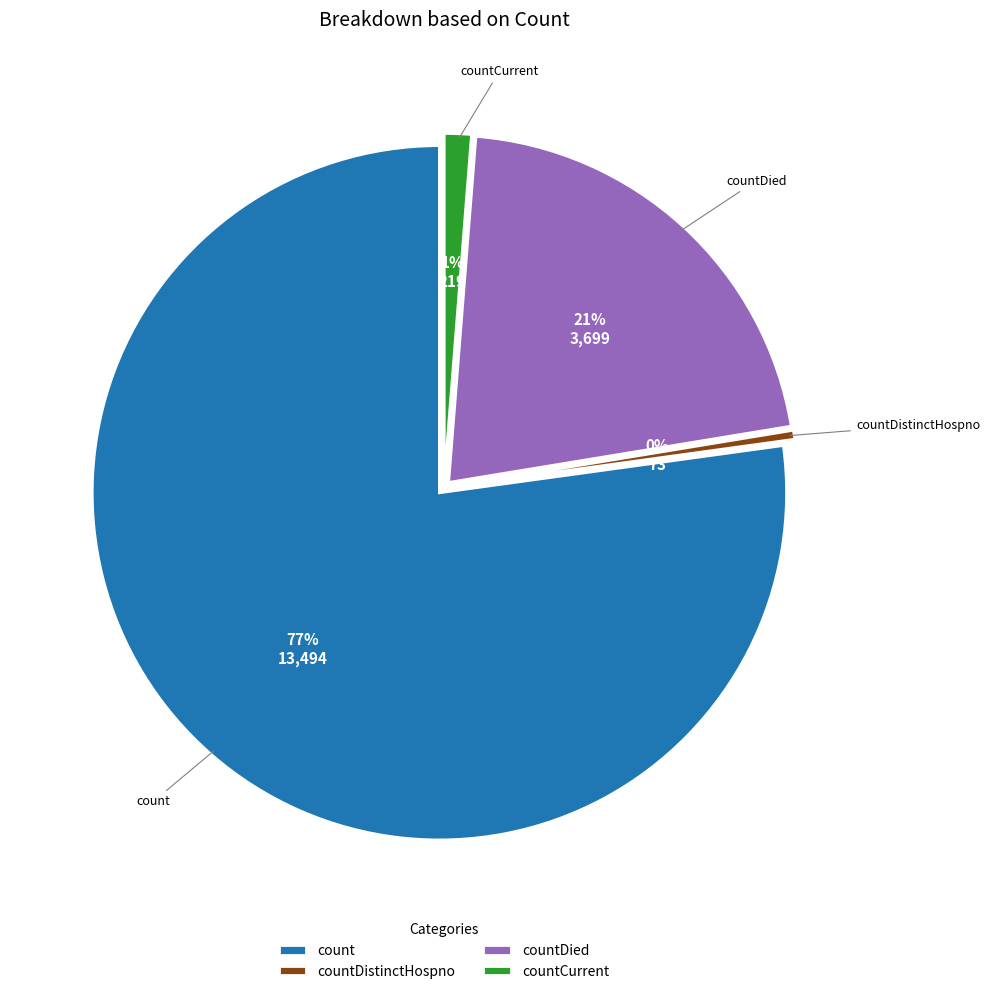

What is the largest slice in the pie chart?

count